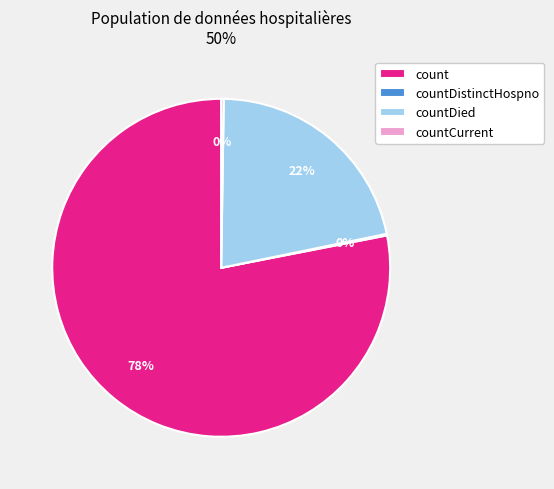

Which has a higher value, count or countDied?

count